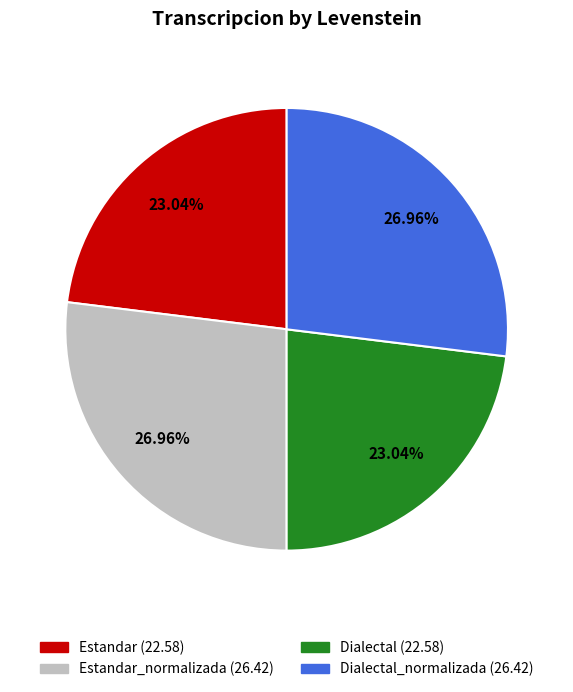

How many segments does this pie chart have?

4